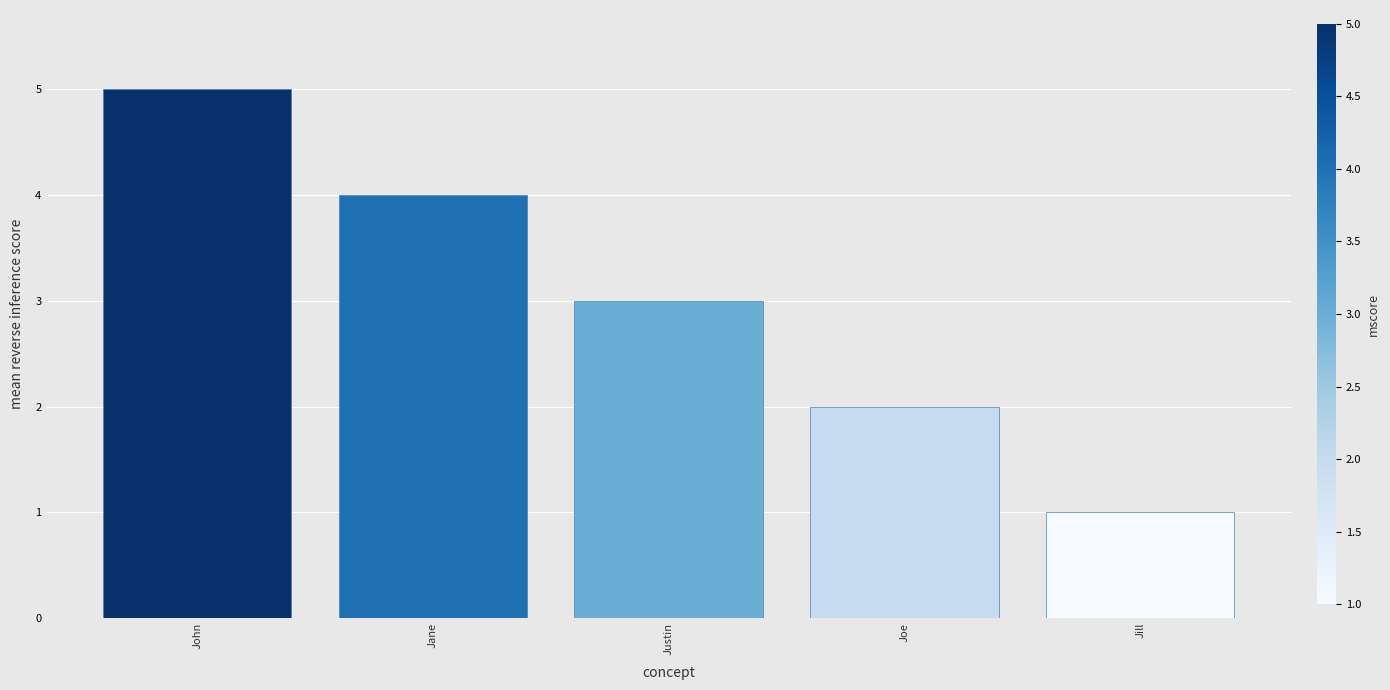

Count the values in the range 2 to 4.

3